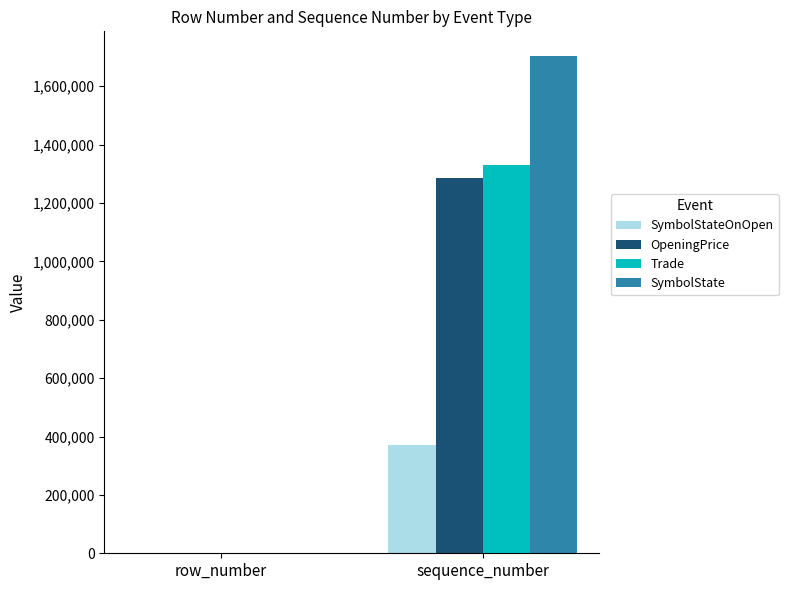

What is the greatest value displayed?

1702729